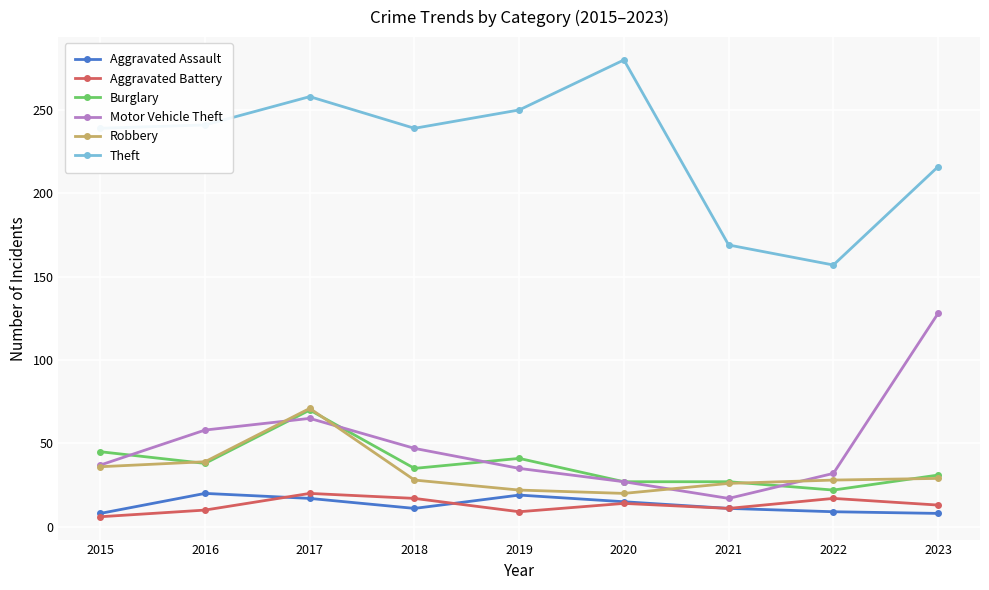

What is the value of the Aggravated Assault point at the 5th from the left?

19